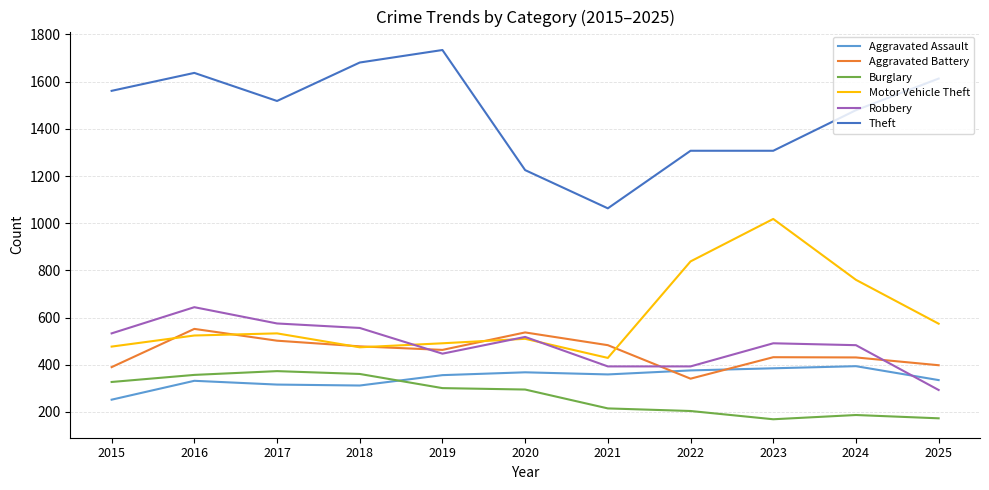

What are all the series names shown in the legend?

Aggravated Assault, Aggravated Battery, Burglary, Motor Vehicle Theft, Robbery, Theft